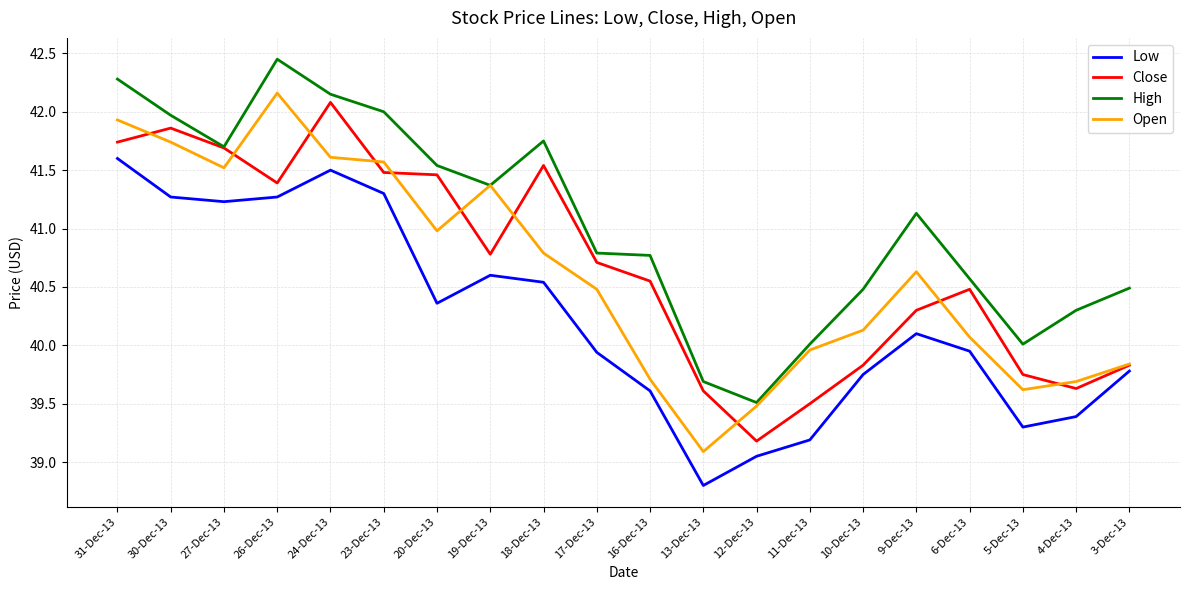

Is it true that Low equals 40.5 at 18-Dec-13?

True